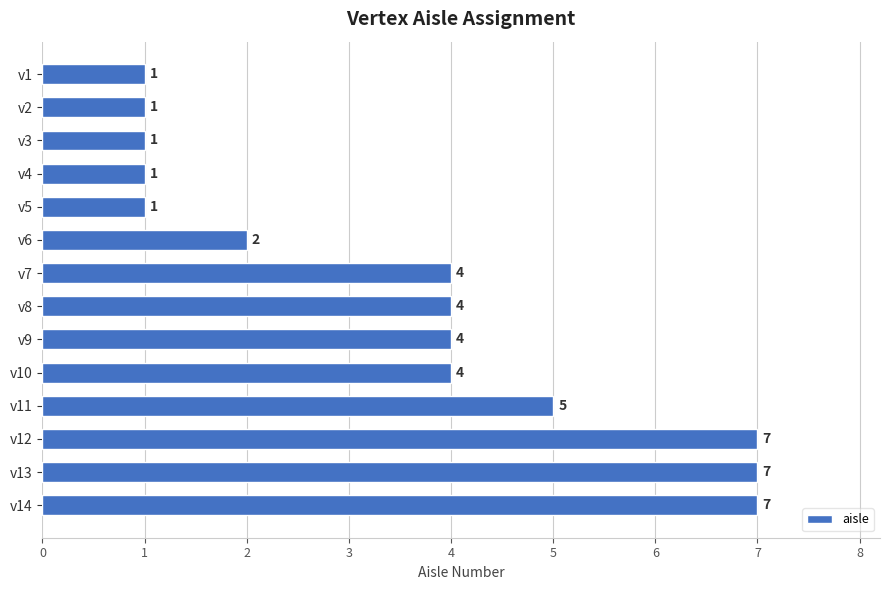

How many data points does each series have?

14